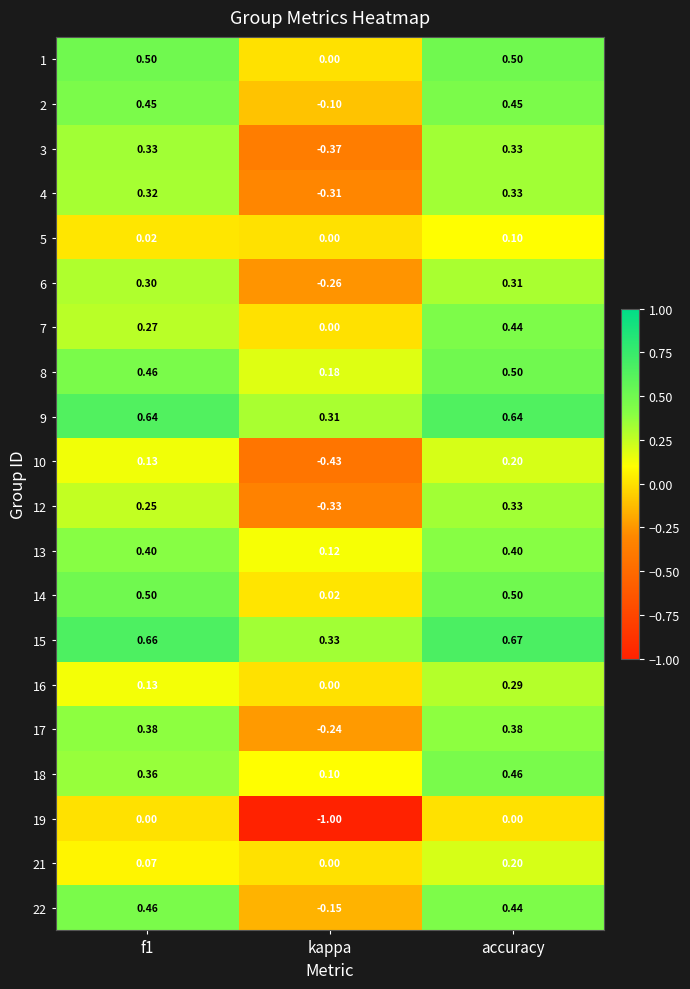

Which category has the lowest value in the 22 series?

kappa